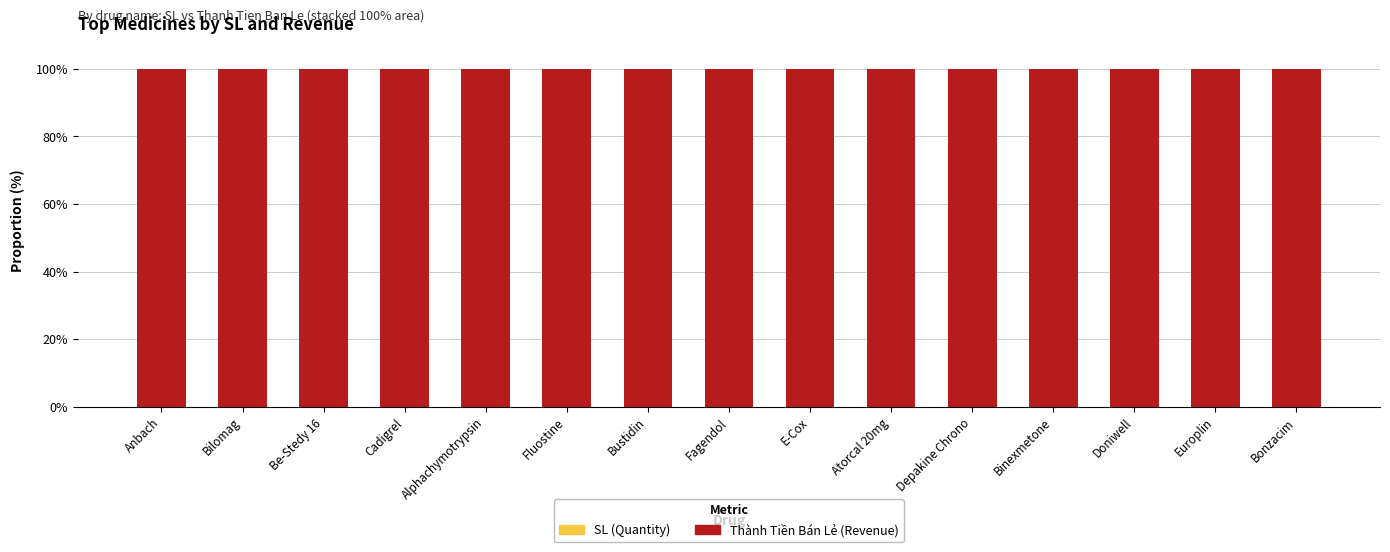

Does the chart contain stacked bars?

Yes